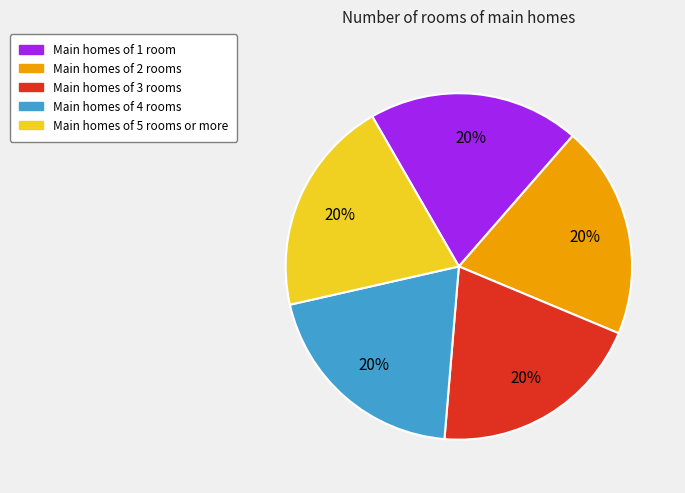

Is there a majority slice in this chart?

No